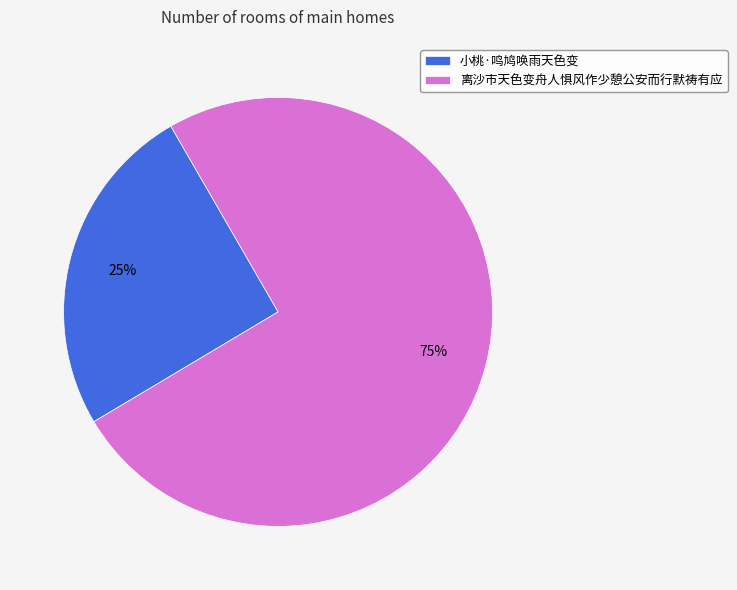

To the nearest percent, what is the difference between the largest and smallest slice percentages?

50%